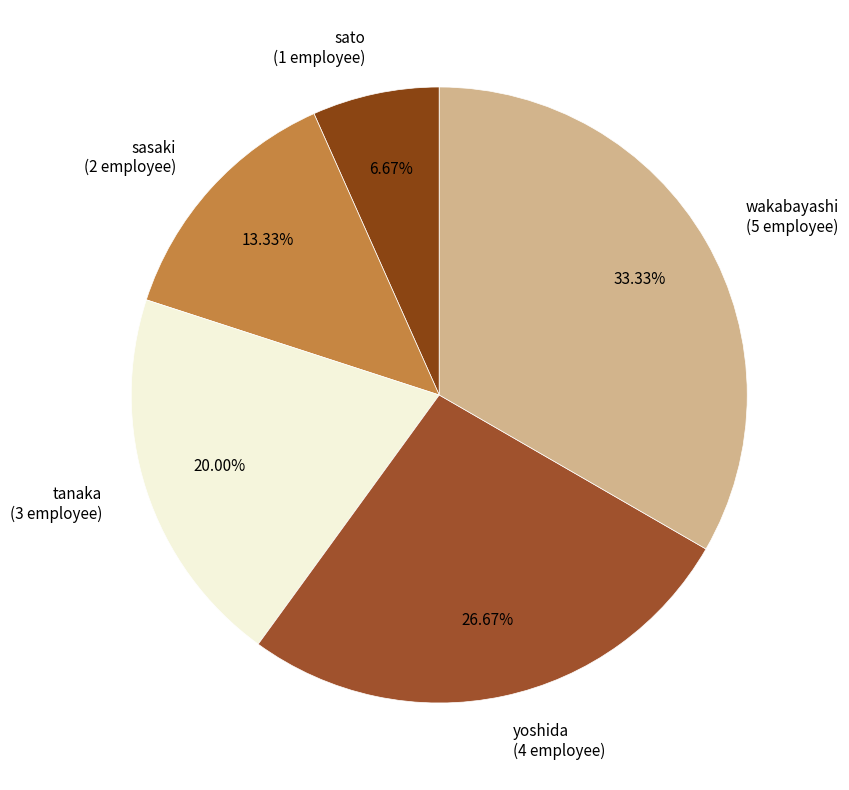

To the nearest percent, what percentage of the pie is sato?

7%